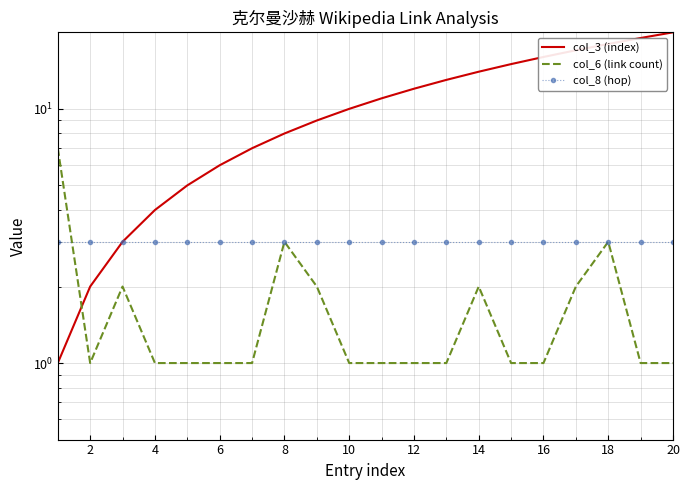

What is the spread (max minus min) of values at 16?

7